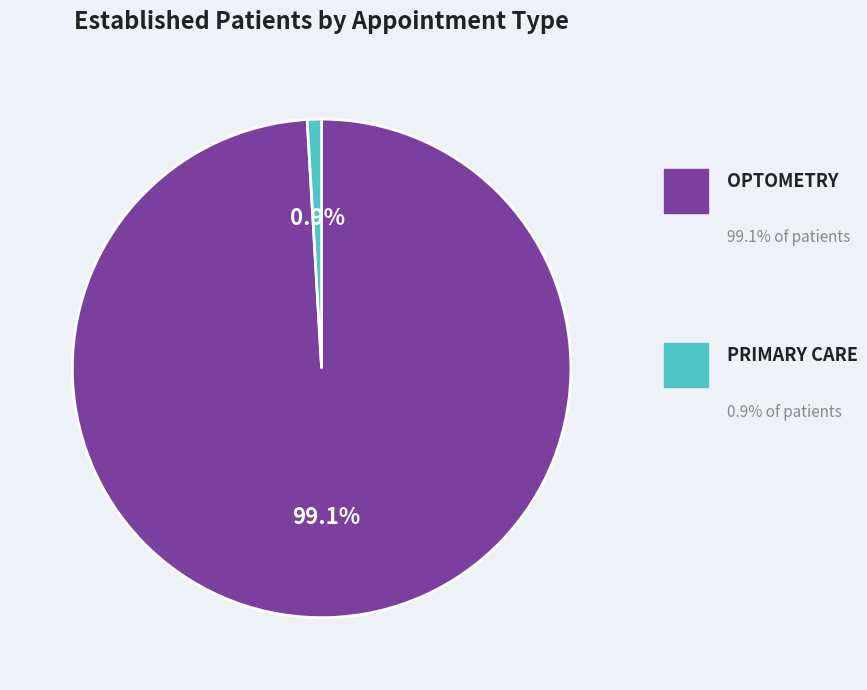

Rank the categories by value from highest to lowest.

OPTOMETRY, PRIMARY CARE